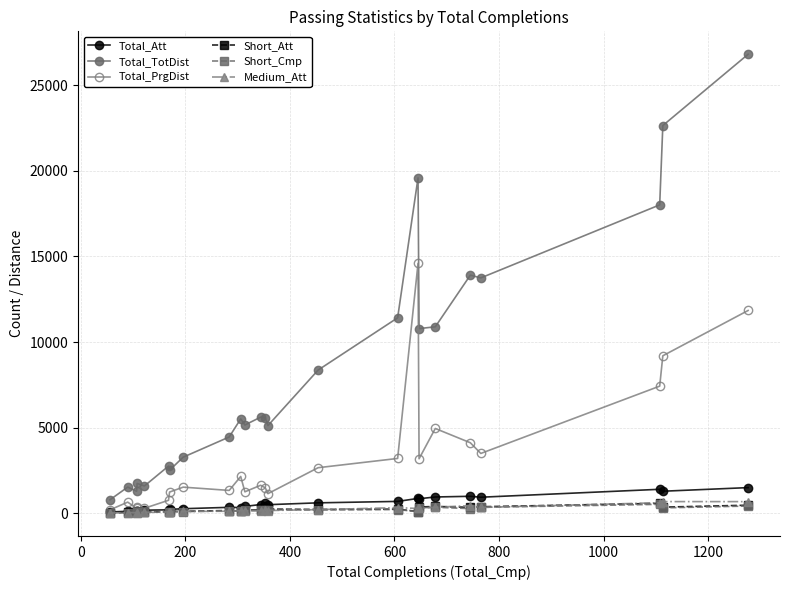

What is the sum of all Medium_Att values?

5692